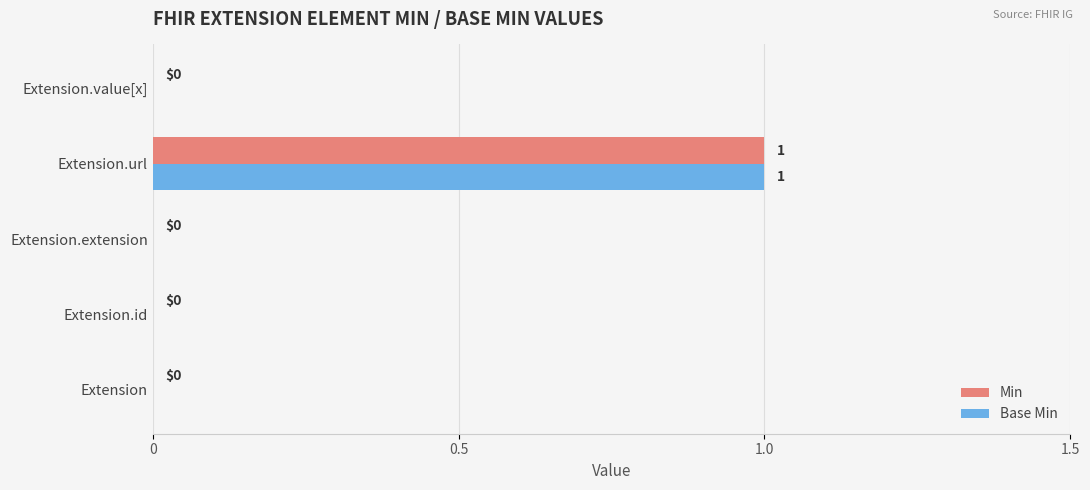

True or false: Base Min has a value of 0 at Extension.value[x].

True